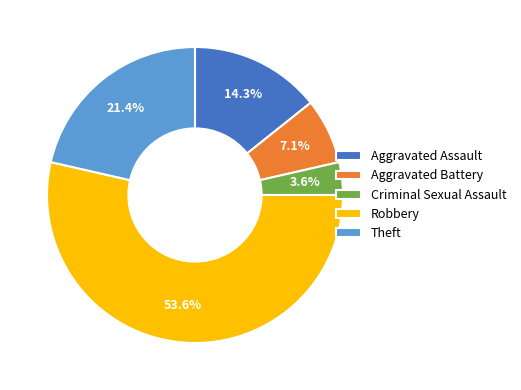

Is the sum of Aggravated Battery and Robbery greater than half?

Yes